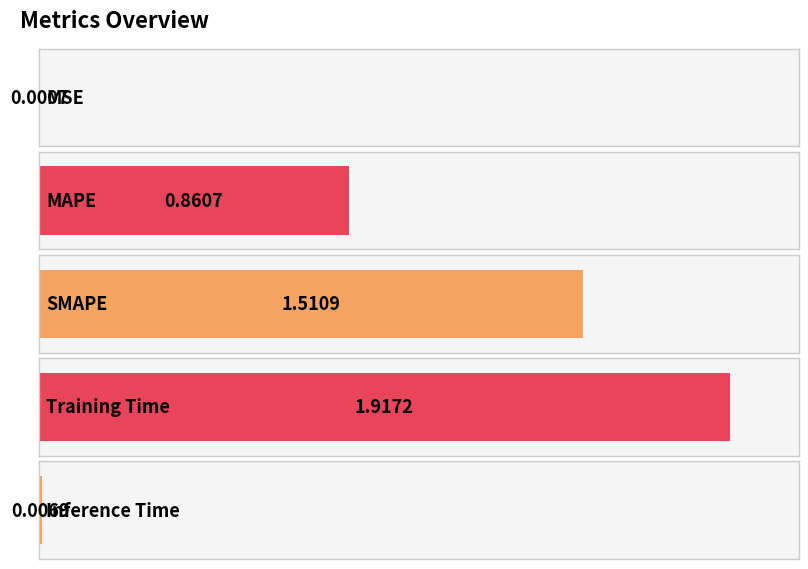

What is the maximum value shown in the chart?

1.9